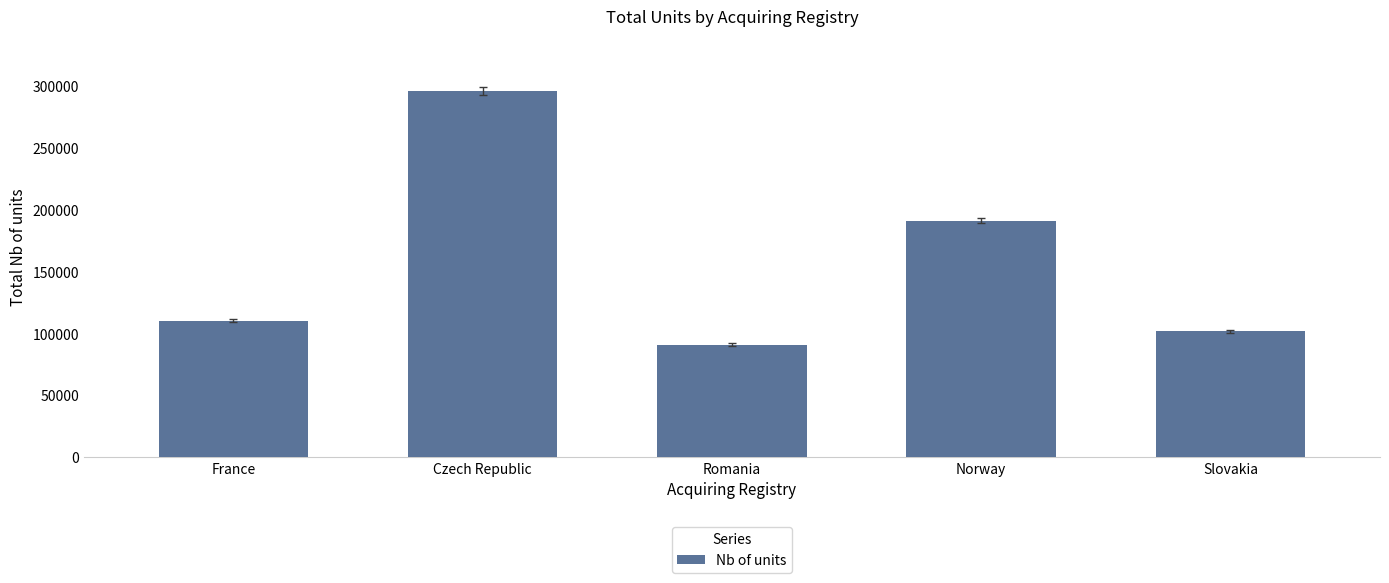

What is the value of the 4th bar from the left?

191063